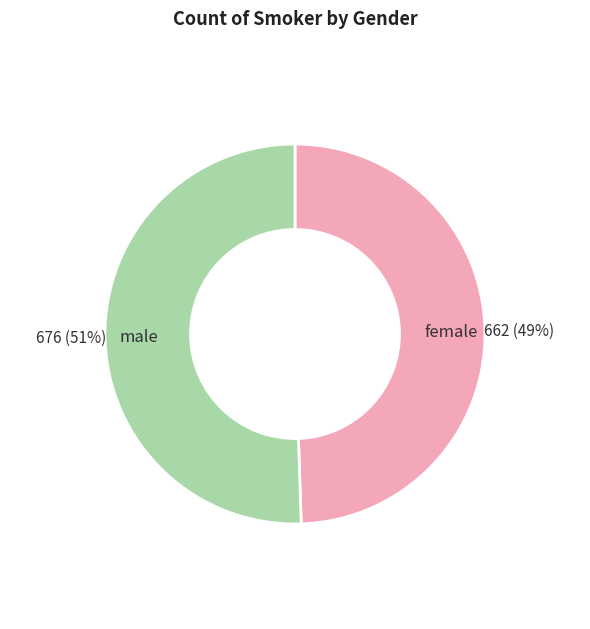

Count the number of slices in the pie.

2